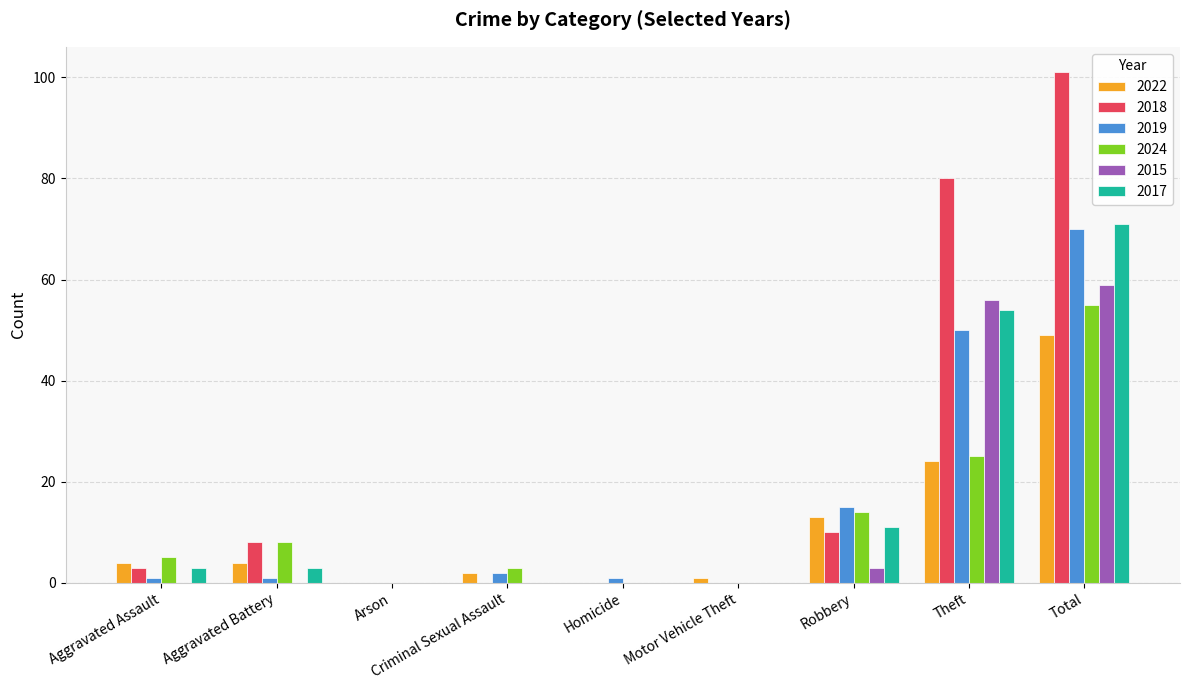

At which category is the sum across all series the highest?

Total